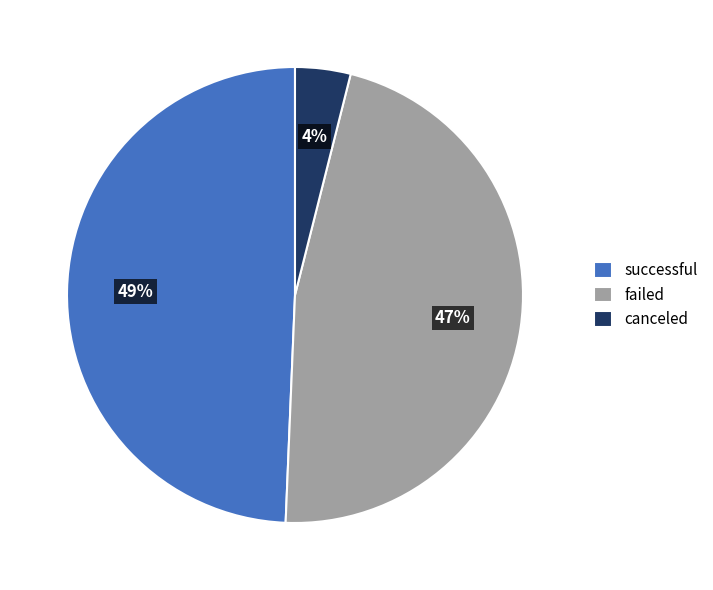

Rank the categories by value from highest to lowest.

successful, failed, canceled